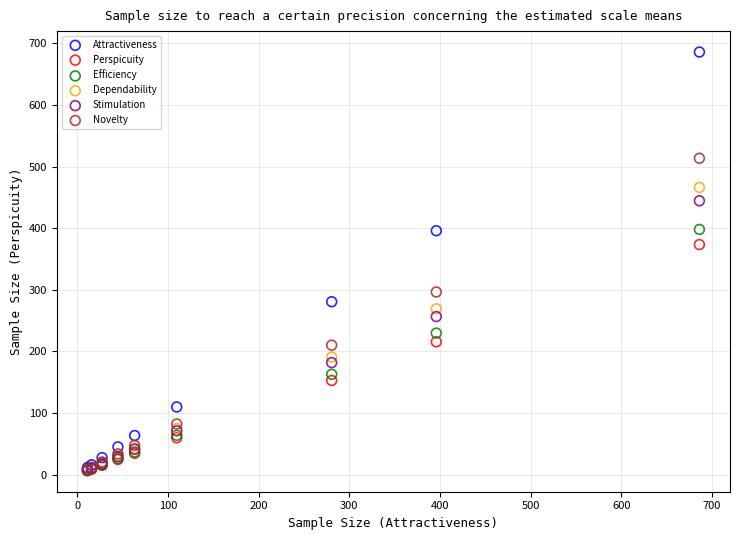

In the Attractiveness series, what Y value is closest to 348?

395.9